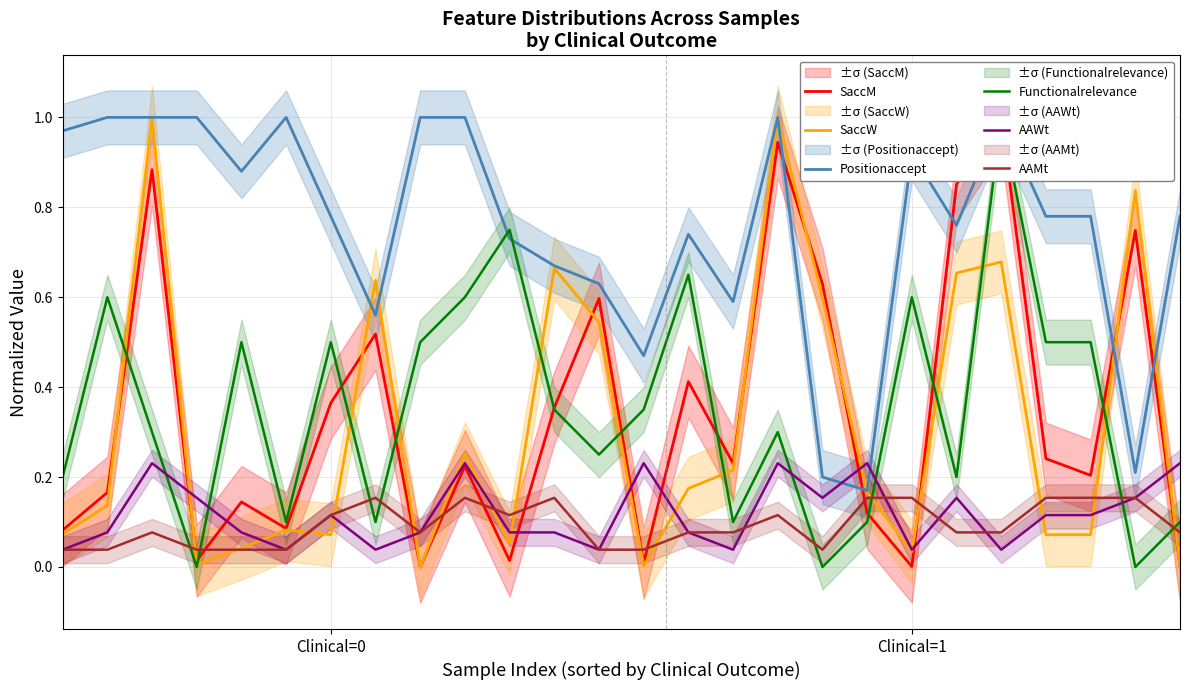

What are all the series names shown in the legend?

SaccM, SaccW, Positionaccept, Functionalrelevance, AAWt, AAMt